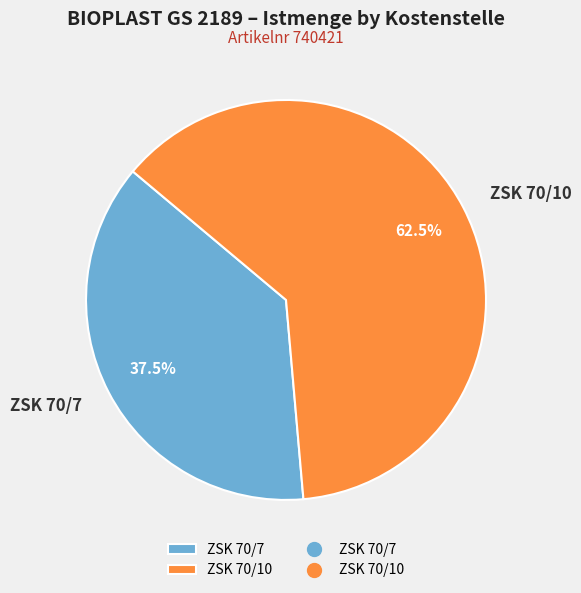

Which slice is the smallest?

ZSK 70/7